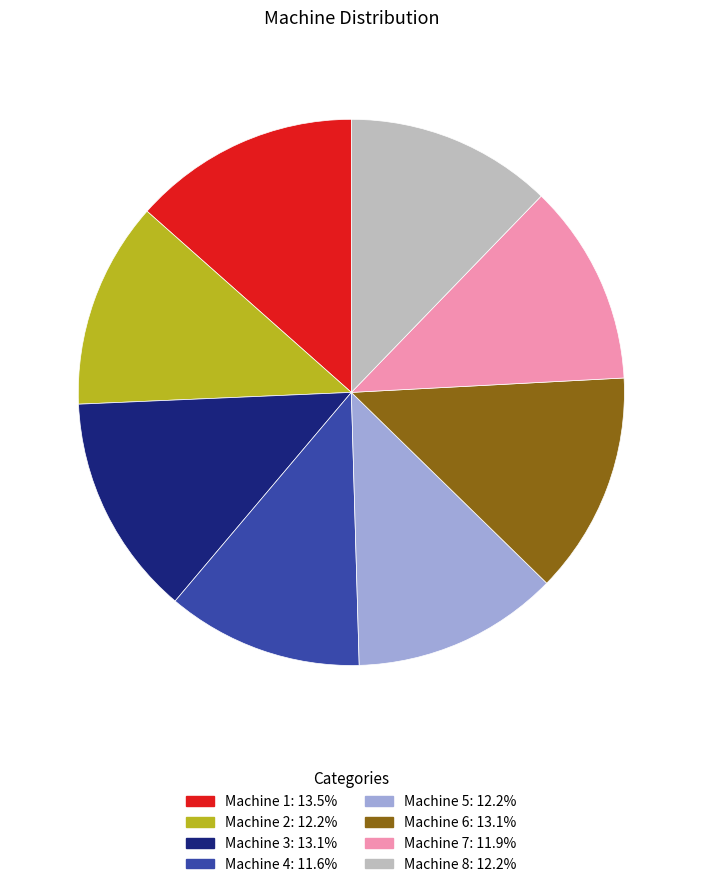

How many slices are in this pie chart?

8